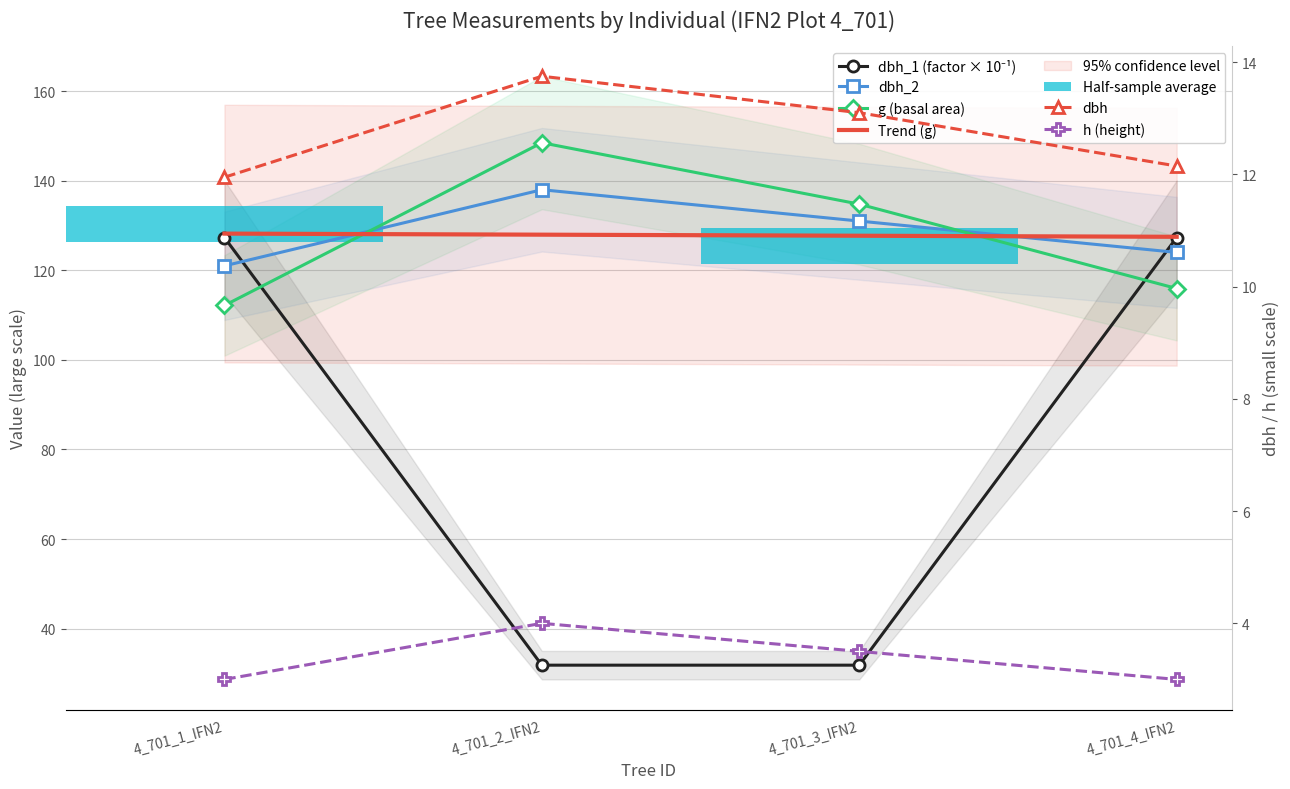

How many data points does each series have?

4